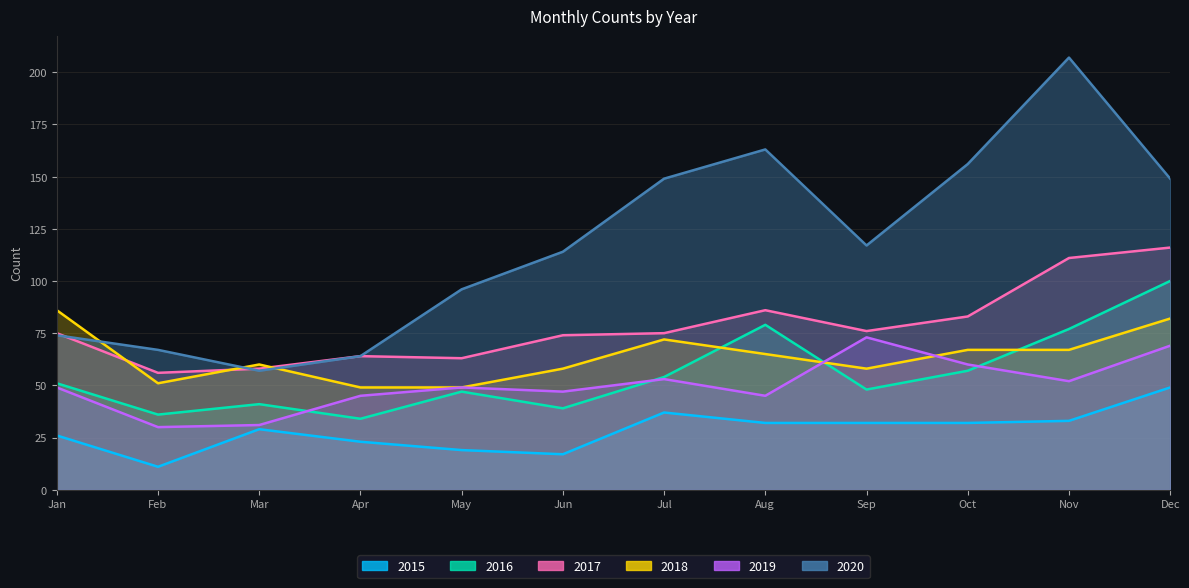

How many intersections are there between 2019 and 2018?

2